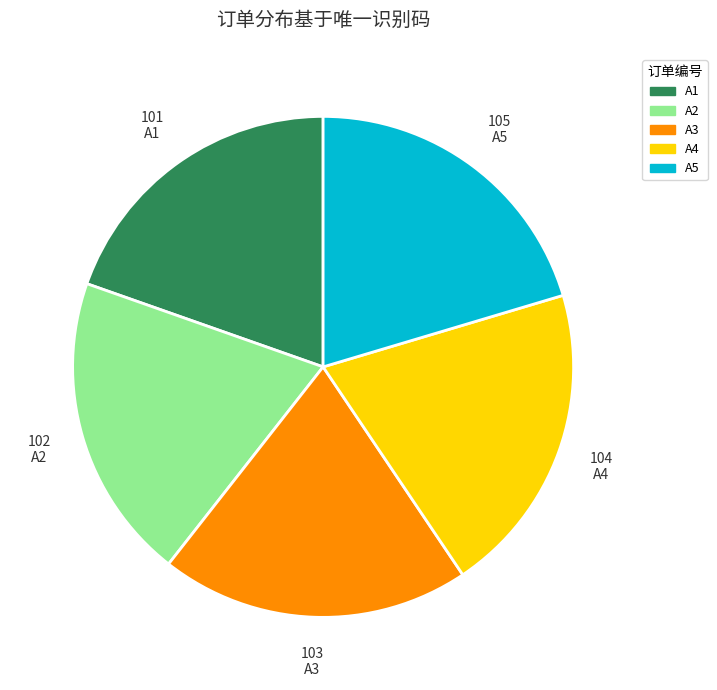

Approximately how many times larger is the value at A2 compared to A5?

1.0